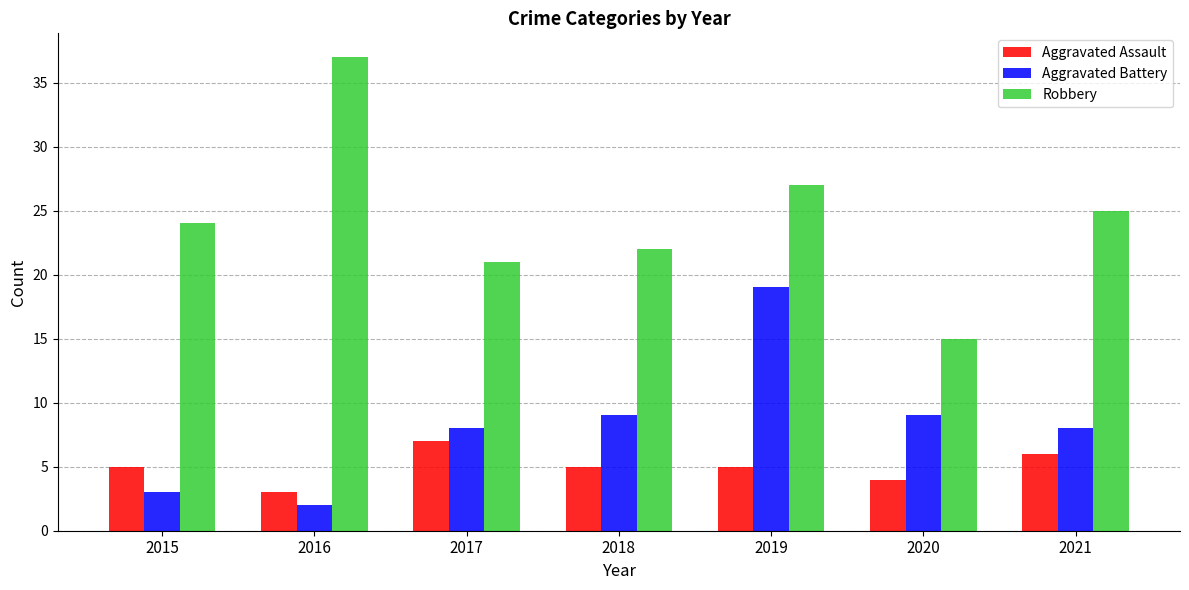

What is the sum of all Aggravated Battery values?

58